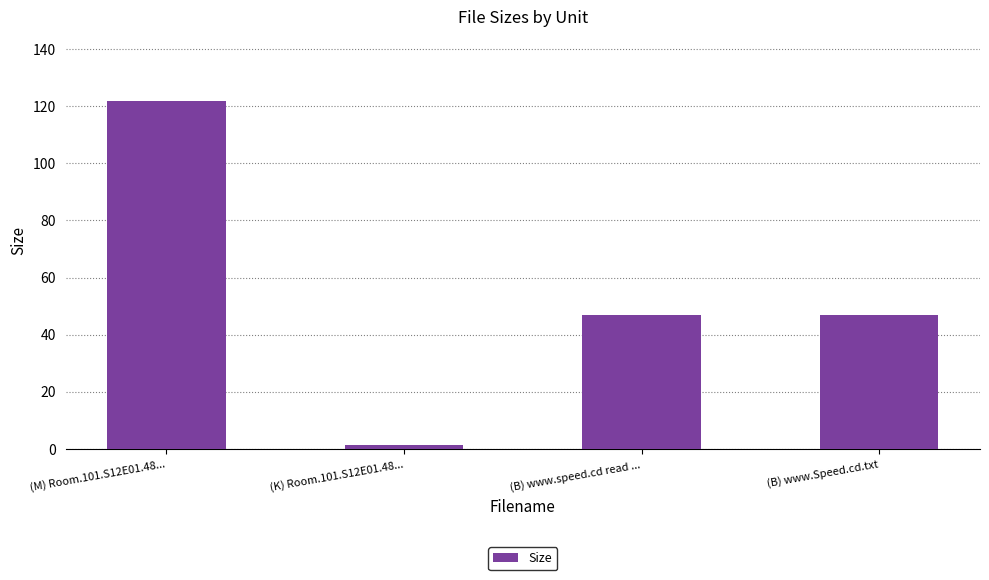

Does the chart contain any negative values?

No